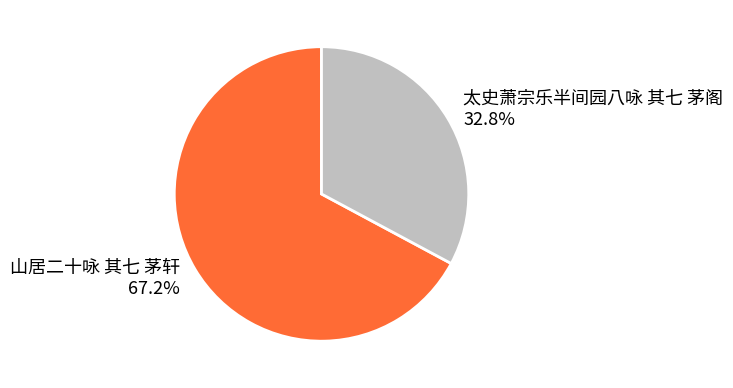

Rank the categories by value from highest to lowest.

山居二十咏 其七 茅轩, 太史萧宗乐半间园八咏 其七 茅阁